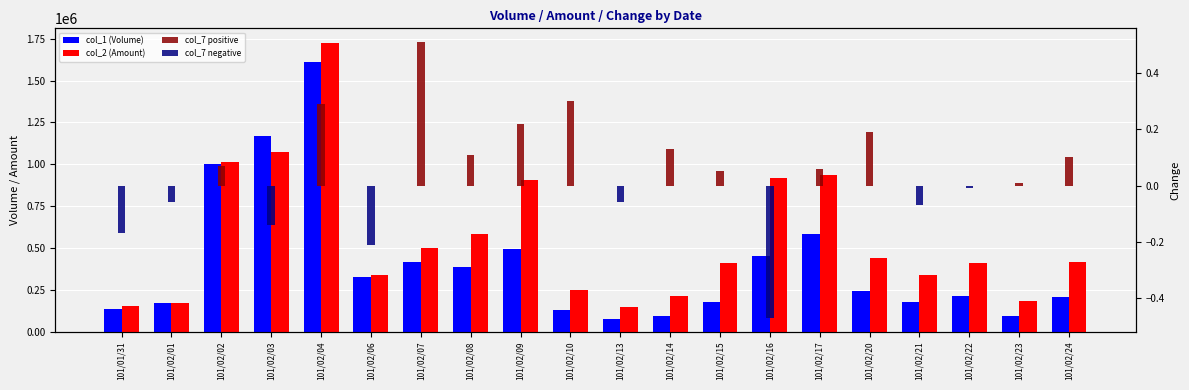

Reading left to right, transcribe all the data shown in this chart.

col_1 (Volume): 101/01/31=133000.0	101/02/01=168000.0	101/02/02=1003000.0	101/02/03=1172000.0	101/02/04=1613000.0	101/02/06=328000.0	101/02/07=413000.0	101/02/08=387000.0	101/02/09=492000.0	101/02/10=126000.0	101/02/13=72000.0	101/02/14=94000.0	101/02/15=177000.0	101/02/16=454000.0	101/02/17=581000.0	101/02/20=241000.0	101/02/21=175000.0	101/02/22=210000.0	101/02/23=92000.0	101/02/24=206000.0
col_2 (Amount): 101/01/31=150330.0	101/02/01=169240.0	101/02/02=1014900.0	101/02/03=1076450.0	101/02/04=1726650.0	101/02/06=339700.0	101/02/07=502250.0	101/02/08=584930.0	101/02/09=905260.0	101/02/10=248500.0	101/02/13=148520.0	101/02/14=213160.0	101/02/15=409450.0	101/02/16=918670.0	101/02/17=937200.0	101/02/20=438000.0	101/02/21=336700.0	101/02/22=411200.0	101/02/23=184850.0	101/02/24=412890.0
col_7 positive: 101/01/31=0.0	101/02/01=0.0	101/02/02=0.1	101/02/03=0.0	101/02/04=0.3	101/02/06=0.0	101/02/07=0.5	101/02/08=0.1	101/02/09=0.2	101/02/10=0.3	101/02/13=0.0	101/02/14=0.1	101/02/15=0.1	101/02/16=0.0	101/02/17=0.1	101/02/20=0.2	101/02/21=0.0	101/02/22=0.0	101/02/23=0.0	101/02/24=0.1
col_7 negative: 101/01/31=-0.2	101/02/01=-0.1	101/02/02=0.0	101/02/03=-0.1	101/02/04=0.0	101/02/06=-0.2	101/02/07=0.0	101/02/08=0.0	101/02/09=0.0	101/02/10=0.0	101/02/13=-0.1	101/02/14=0.0	101/02/15=0.0	101/02/16=-0.5	101/02/17=0.0	101/02/20=0.0	101/02/21=-0.1	101/02/22=-0.0	101/02/23=0.0	101/02/24=0.0